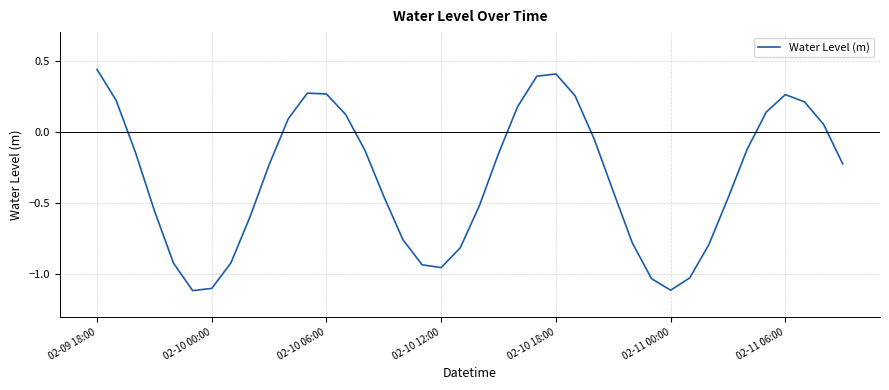

What is the difference between the maximum and minimum values?

1.6